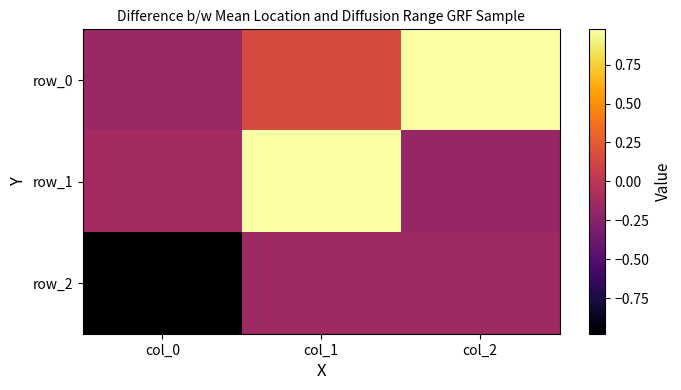

Reading left to right, extract all data points from this chart.

row_0: -0.2	0.2	1.0
row_1: -0.1	1.0	-0.2
row_2: -1.0	-0.1	-0.1